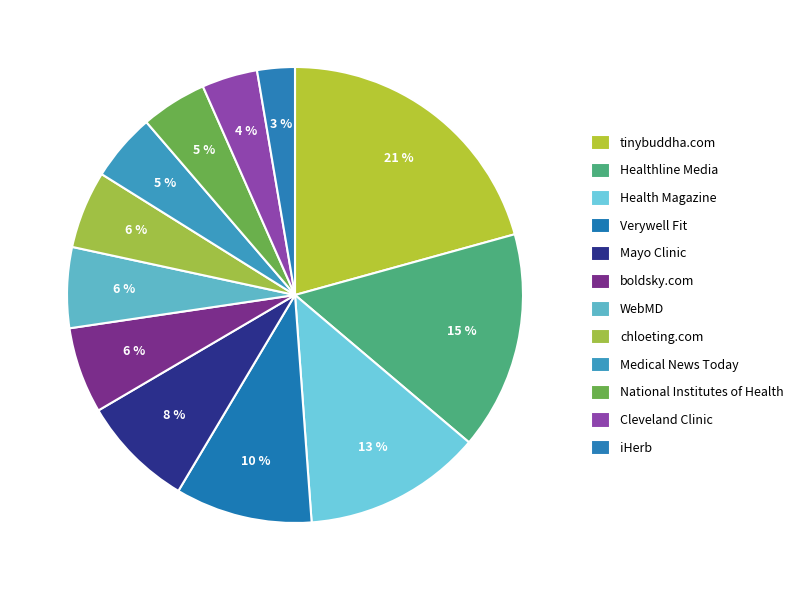

Does boldsky.com represent more than half of the total?

No